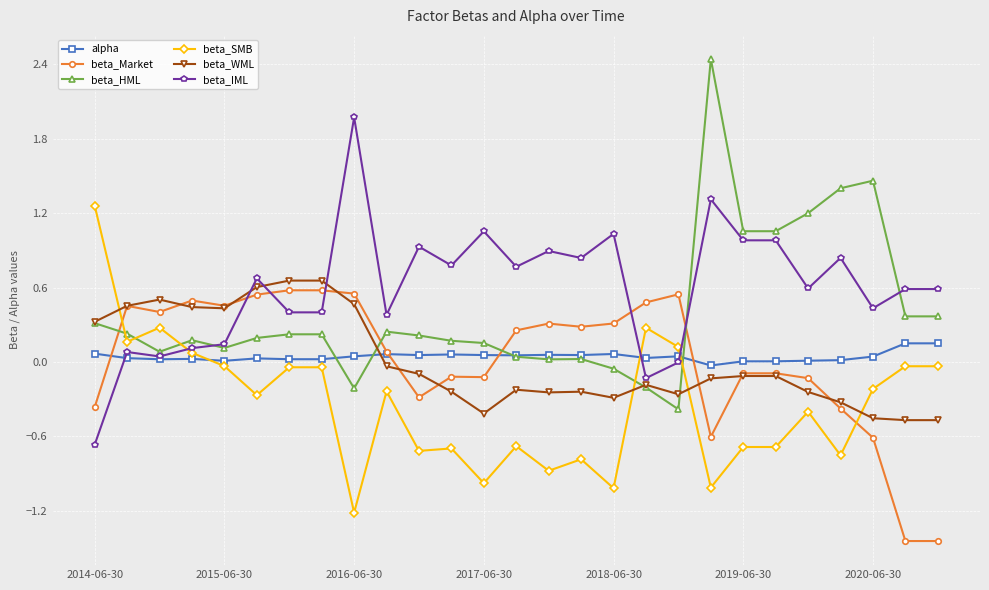

Which series has the largest total across all categories?

beta_IML